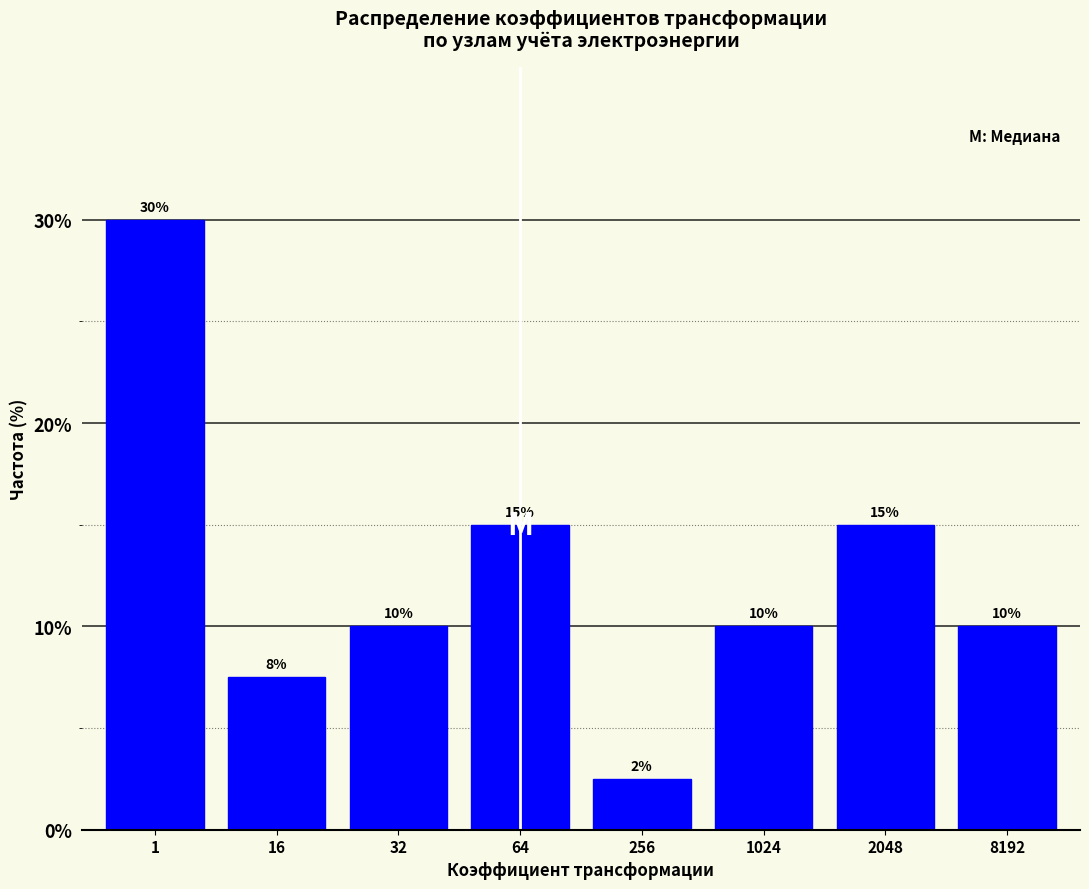

Between 32 and 16, which is larger?

32